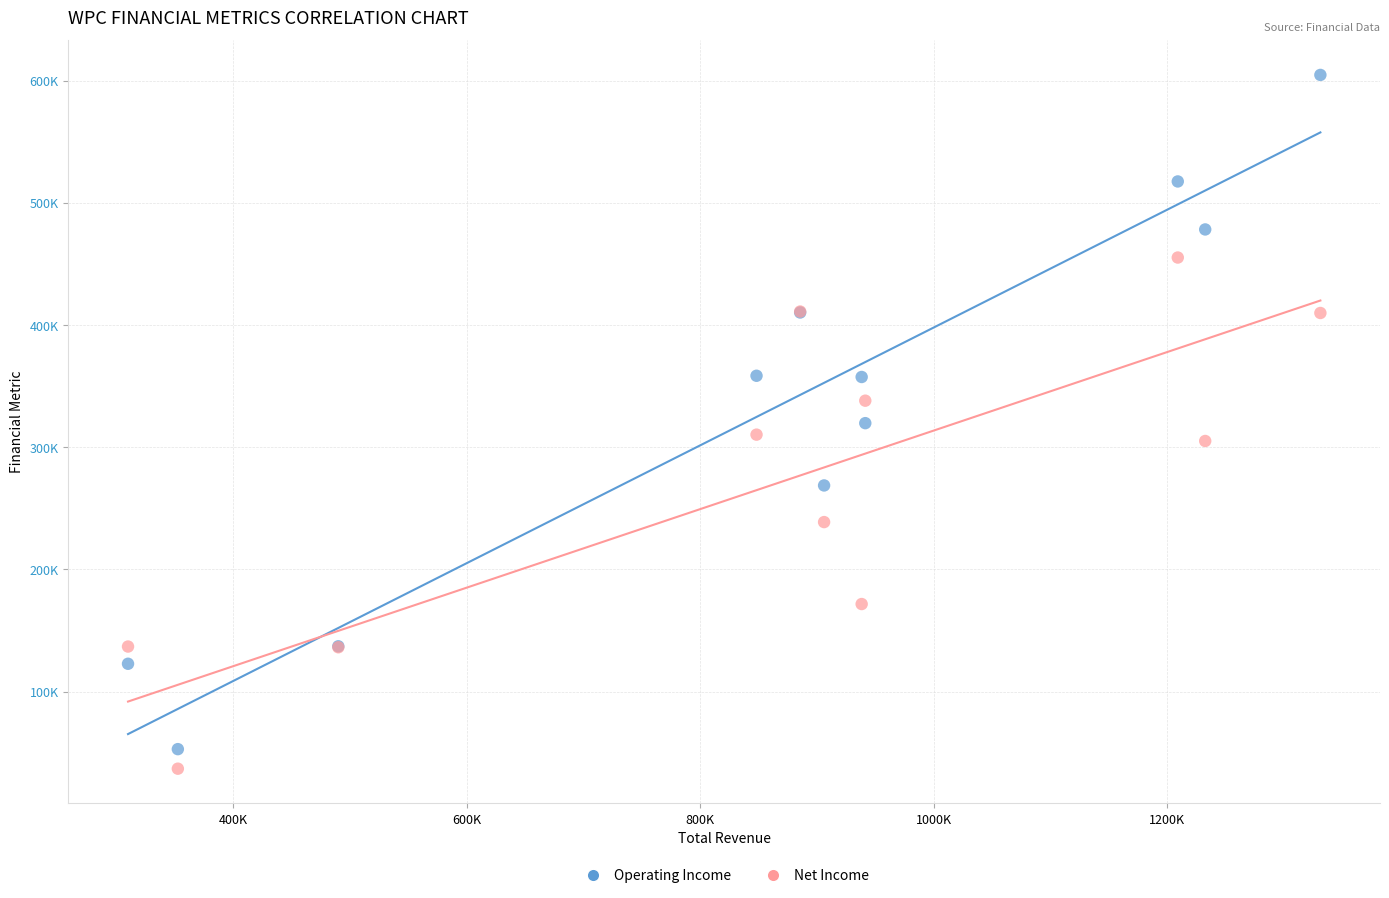

Which series contains the lowest Y value?

Net Income